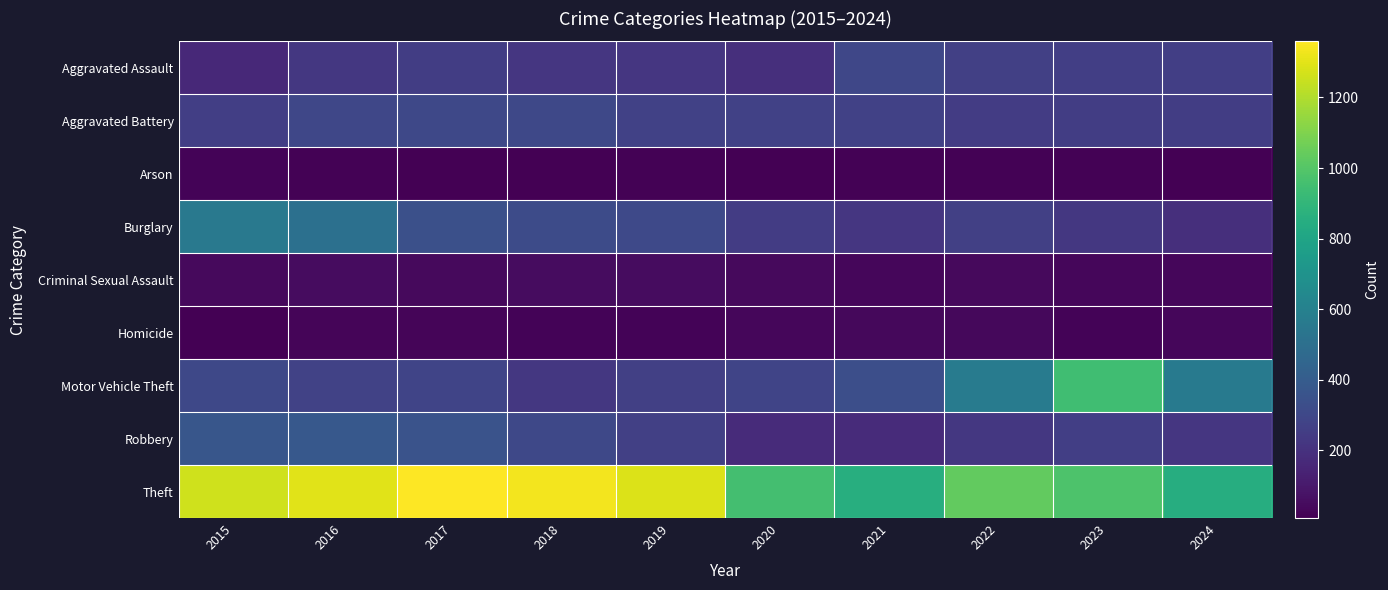

Which series changed the most between 2015 and 2017?

Burglary